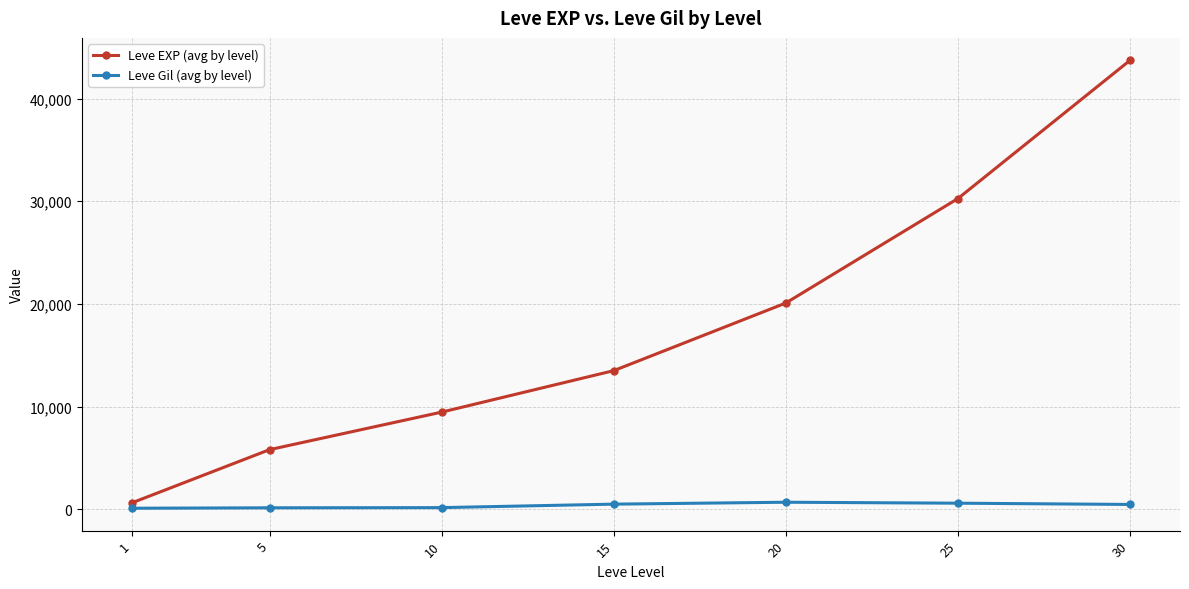

True or false: Leve EXP (avg by level) and Leve Gil (avg by level) cross at least once.

False